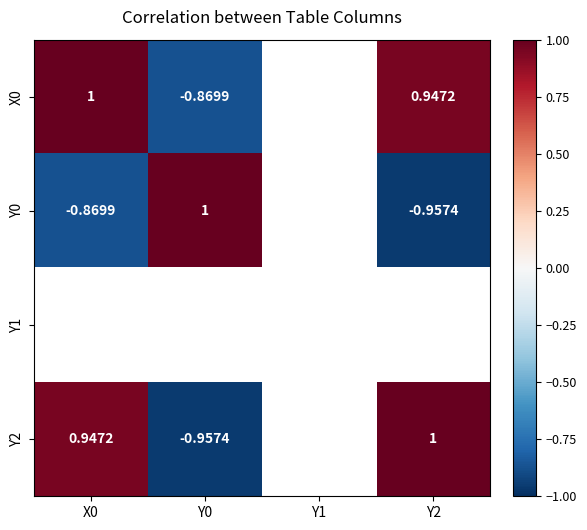

Count the number of categories in the chart.

4